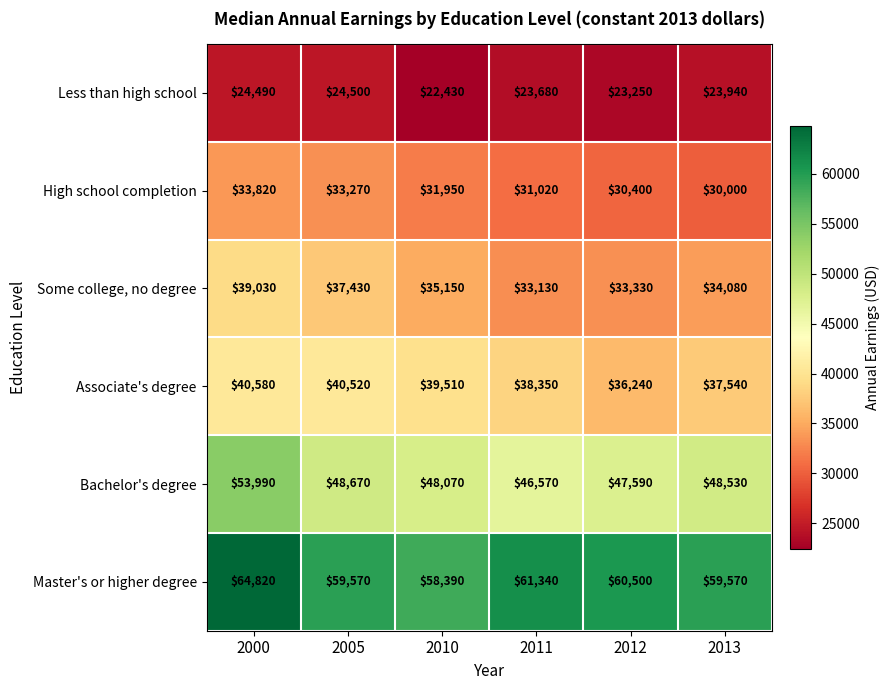

What is the spread (max minus min) of values at 2010?

35960